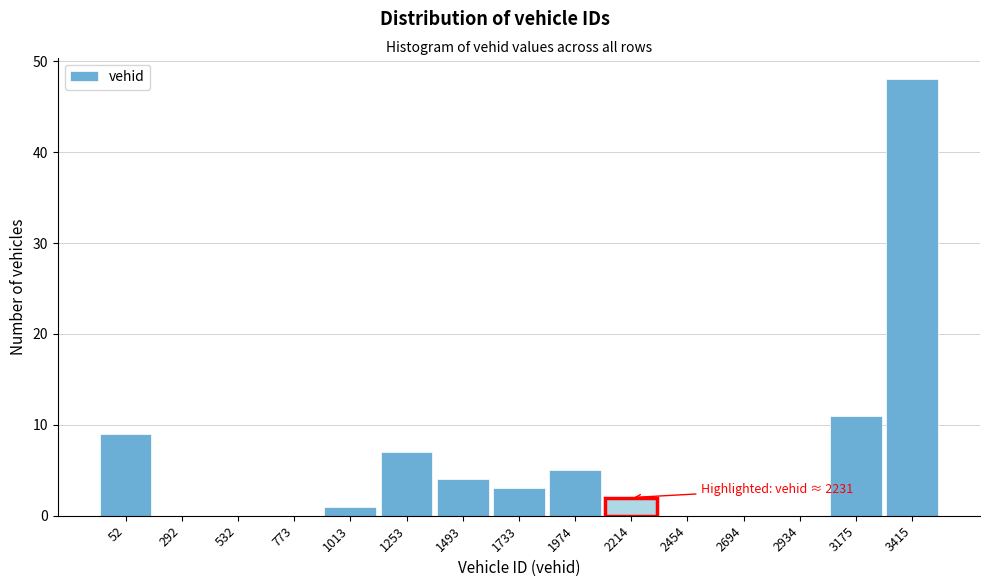

Reading left to right, extract all data points from this chart.

52=9	292=0	532=0	773=0	1013=1	1253=7	1493=4	1733=3	1974=5	2214=2	2454=0	2694=0	2934=0	3175=11	3415=48